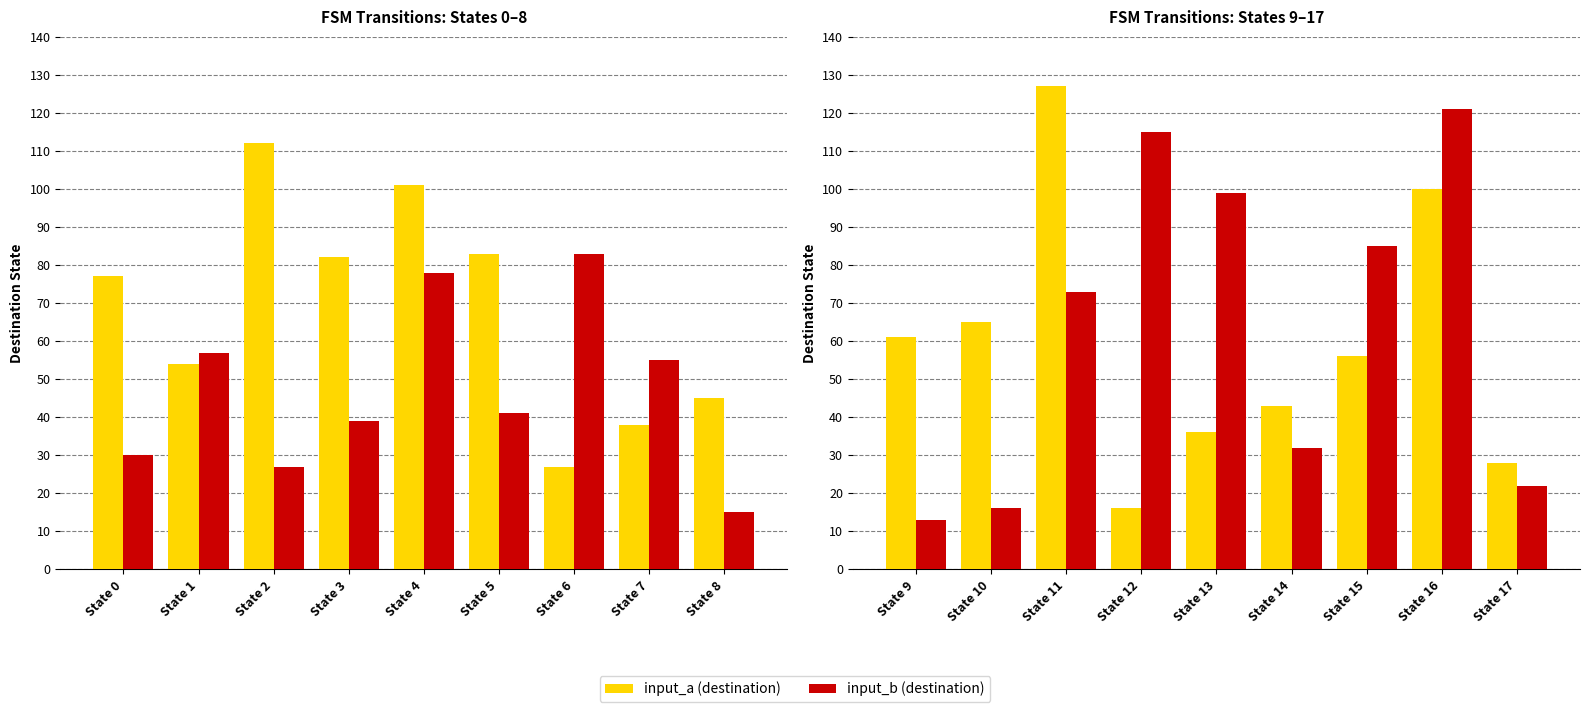

Between State 16 and State 11, which is larger?

State 11